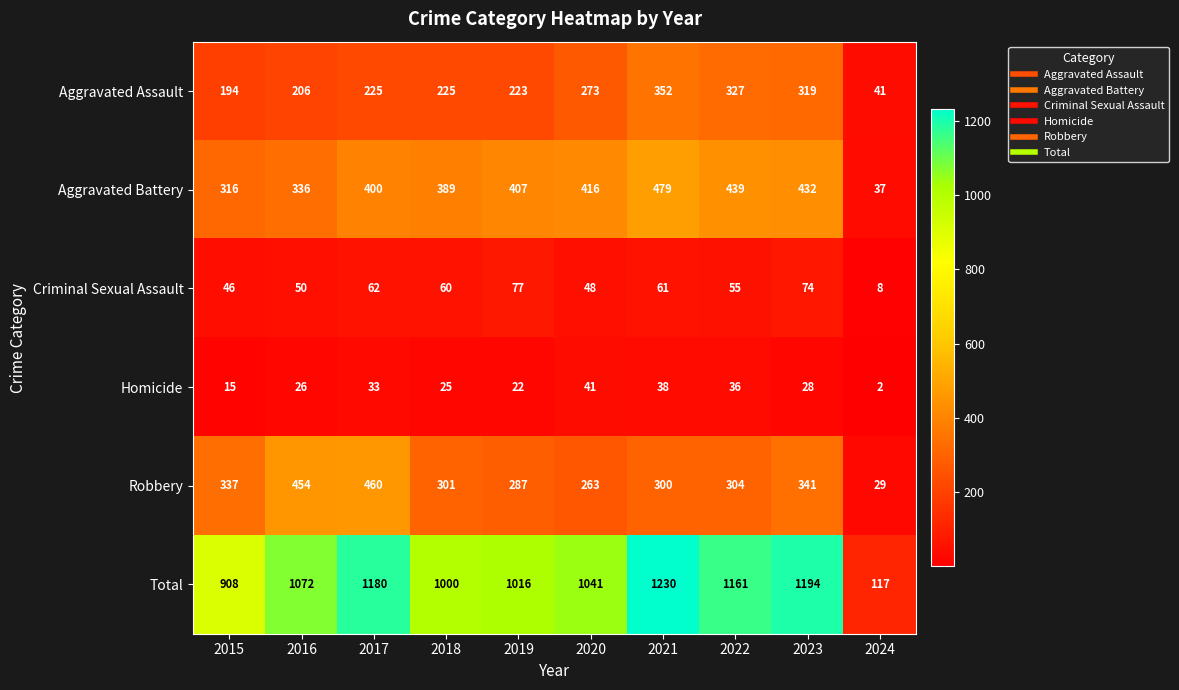

What is the sum of the Total values at 2023 and 2017?

2374